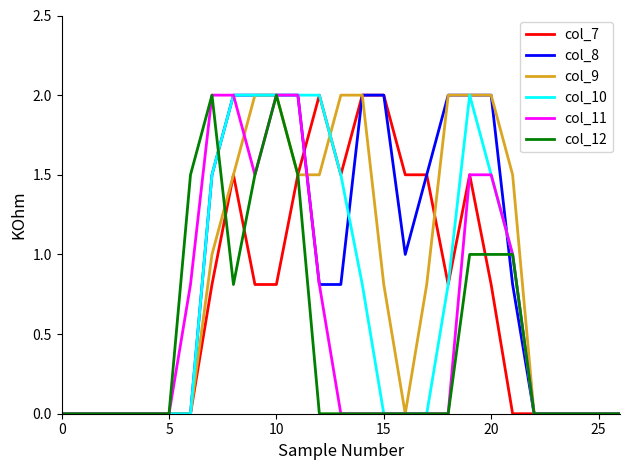

What is the maximum value shown in the chart?

2.0